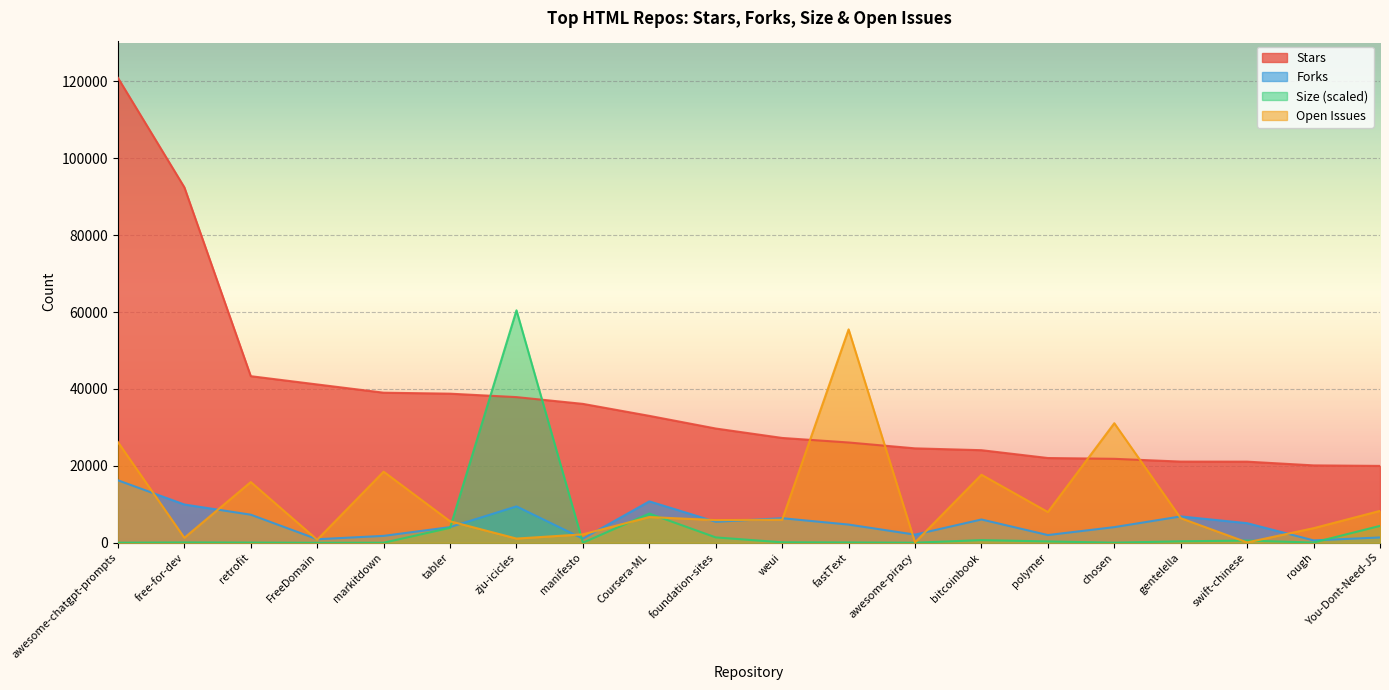

At markitdown, list the series in order from smallest to largest.

Size (scaled), Forks, Open Issues, Stars